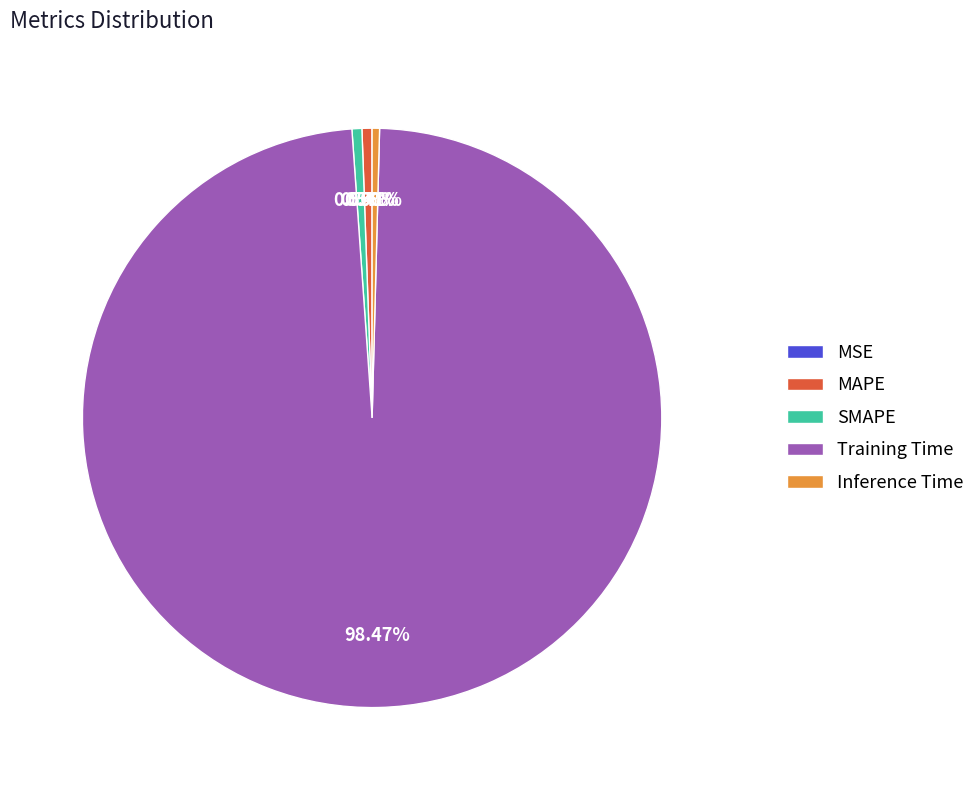

To the nearest percent, what is the combined percentage of Training Time and SMAPE?

99%